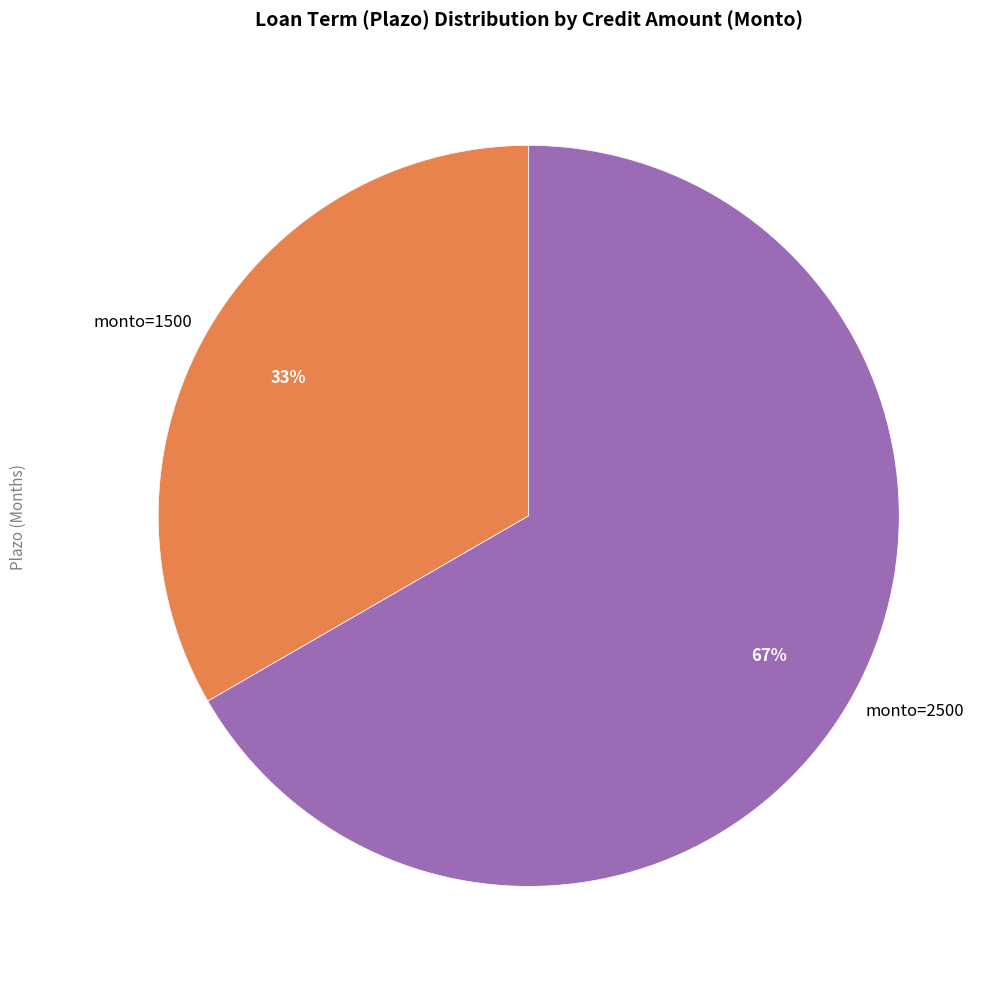

The monto=1500 slice represents 33% of the pie. True or false?

True